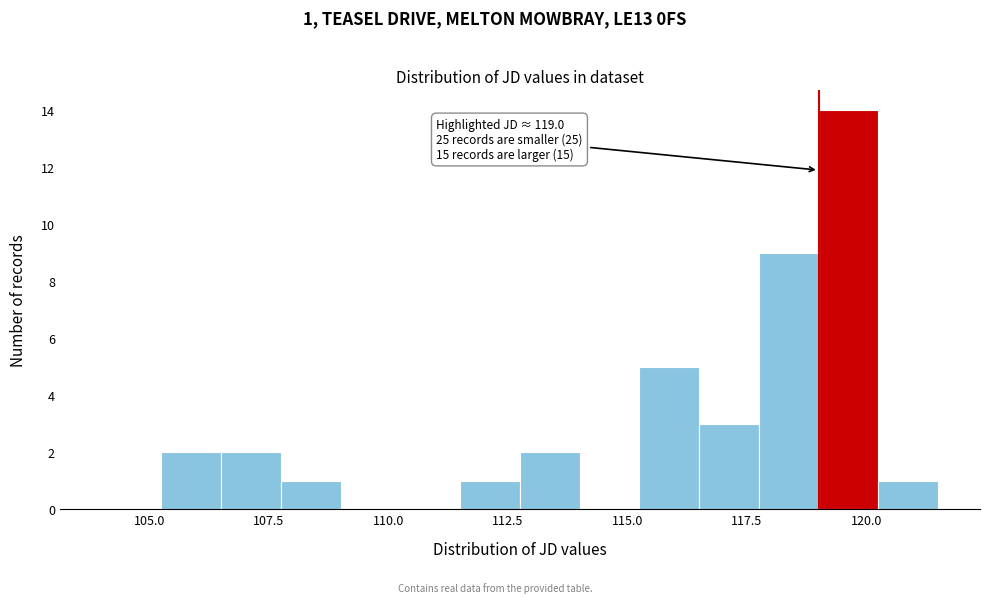

Read against the x-axis, roughly where is the centre of the tallest bar?

119.5